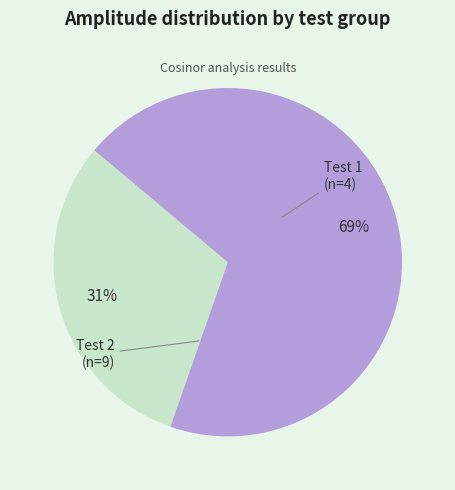

Does any single category account for the majority?

Yes